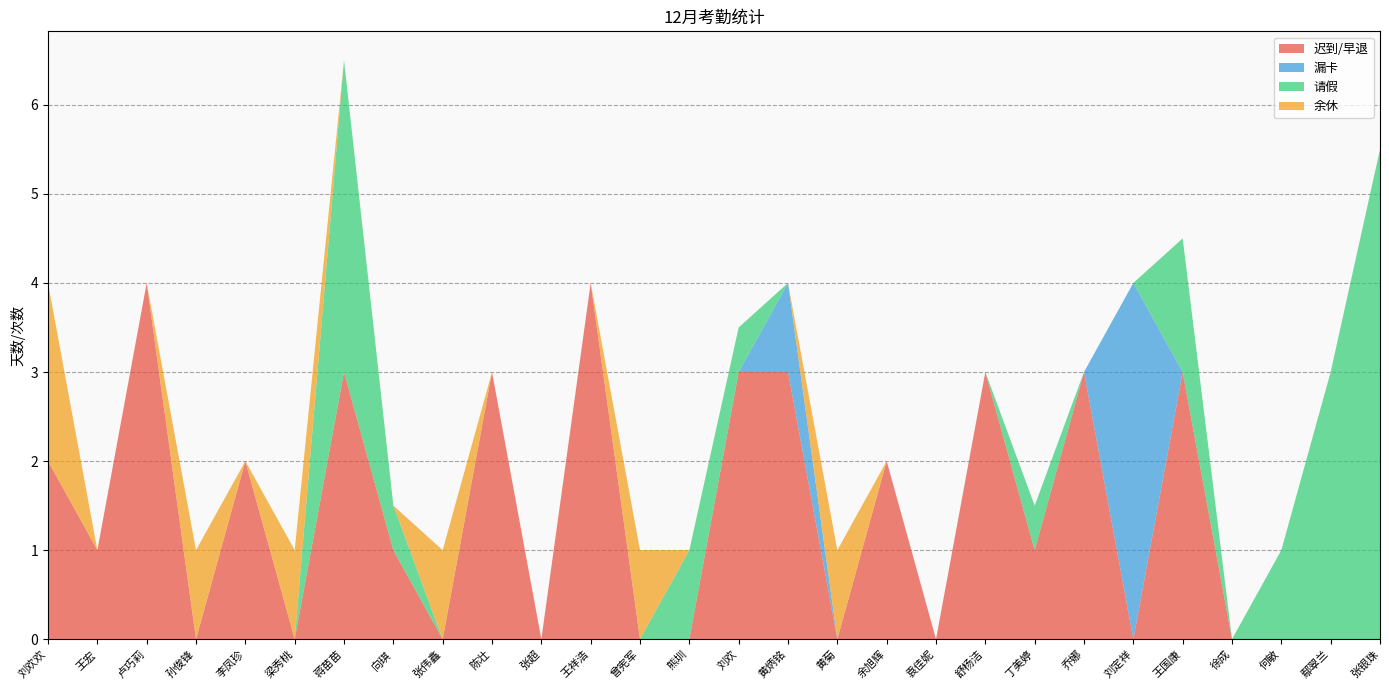

Reading left to right, transcribe all the data shown in this chart.

迟到/早退: 刘欢欢=2.0	王宏=1.0	卢巧莉=4.0	孙俊锋=0.0	李凤珍=2.0	梁秀桃=0.0	蒋苗苗=3.0	向琪=1.0	张伟鑫=0.0	陈壮=3.0	张超=0.0	王祥浩=4.0	曾宪军=0.0	熊圳=0.0	刘欢=3.0	黄炳铭=3.0	黄菊=0.0	余旭辉=2.0	袁佳妮=0.0	舒杨洁=3.0	丁美婷=1.0	乔娜=3.0	刘定祥=0.0	王国康=3.0	徐成=0.0	何敏=0.0	鄢翠兰=0.0	张银珠=0.0
漏卡: 刘欢欢=0.0	王宏=0.0	卢巧莉=0.0	孙俊锋=0.0	李凤珍=0.0	梁秀桃=0.0	蒋苗苗=0.0	向琪=0.0	张伟鑫=0.0	陈壮=0.0	张超=0.0	王祥浩=0.0	曾宪军=0.0	熊圳=0.0	刘欢=0.0	黄炳铭=1.0	黄菊=0.0	余旭辉=0.0	袁佳妮=0.0	舒杨洁=0.0	丁美婷=0.0	乔娜=0.0	刘定祥=4.0	王国康=0.0	徐成=0.0	何敏=0.0	鄢翠兰=0.0	张银珠=0.0
请假: 刘欢欢=0.0	王宏=0.0	卢巧莉=0.0	孙俊锋=0.0	李凤珍=0.0	梁秀桃=0.0	蒋苗苗=3.5	向琪=0.5	张伟鑫=0.0	陈壮=0.0	张超=0.0	王祥浩=0.0	曾宪军=0.0	熊圳=1.0	刘欢=0.5	黄炳铭=0.0	黄菊=0.0	余旭辉=0.0	袁佳妮=0.0	舒杨洁=0.0	丁美婷=0.5	乔娜=0.0	刘定祥=0.0	王国康=1.5	徐成=0.0	何敏=1.0	鄢翠兰=3.0	张银珠=5.5
余休: 刘欢欢=2.0	王宏=0.0	卢巧莉=0.0	孙俊锋=1.0	李凤珍=0.0	梁秀桃=1.0	蒋苗苗=0.0	向琪=0.0	张伟鑫=1.0	陈壮=0.0	张超=0.0	王祥浩=0.0	曾宪军=1.0	熊圳=0.0	刘欢=0.0	黄炳铭=0.0	黄菊=1.0	余旭辉=0.0	袁佳妮=0.0	舒杨洁=0.0	丁美婷=0.0	乔娜=0.0	刘定祥=0.0	王国康=0.0	徐成=0.0	何敏=0.0	鄢翠兰=0.0	张银珠=0.0